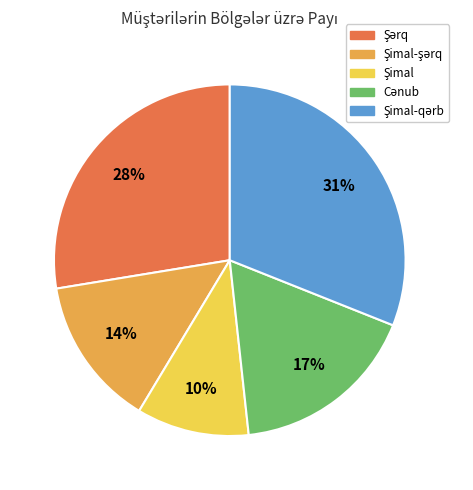

Does any single category account for the majority?

No